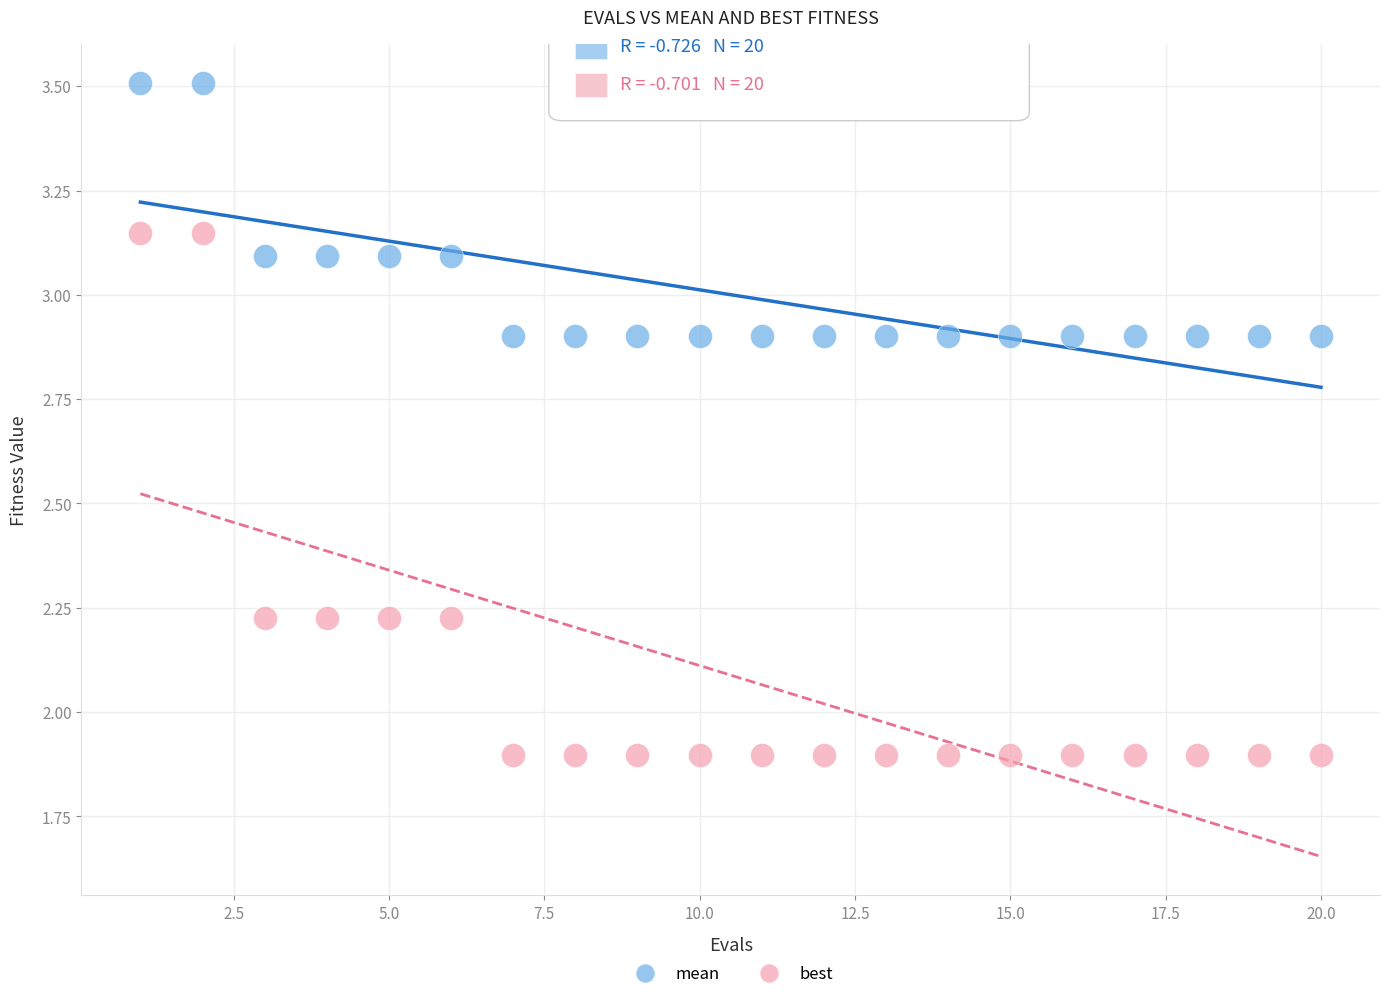

Which series contains the lowest Y value?

best